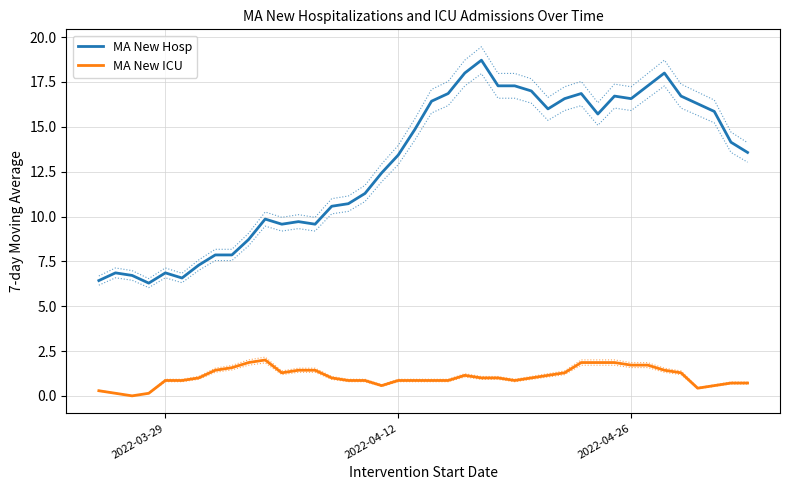

True or false: MA New ICU and MA New Hosp intersect in this chart.

False